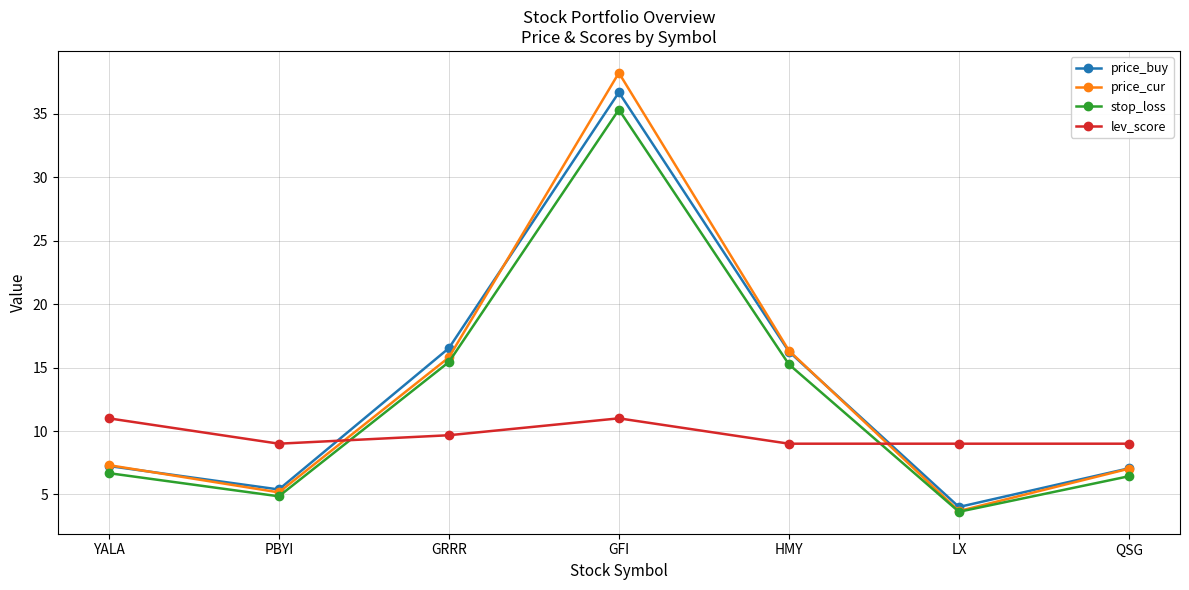

Rank the series by their maximum value, from lowest to highest.

lev_score, stop_loss, price_buy, price_cur